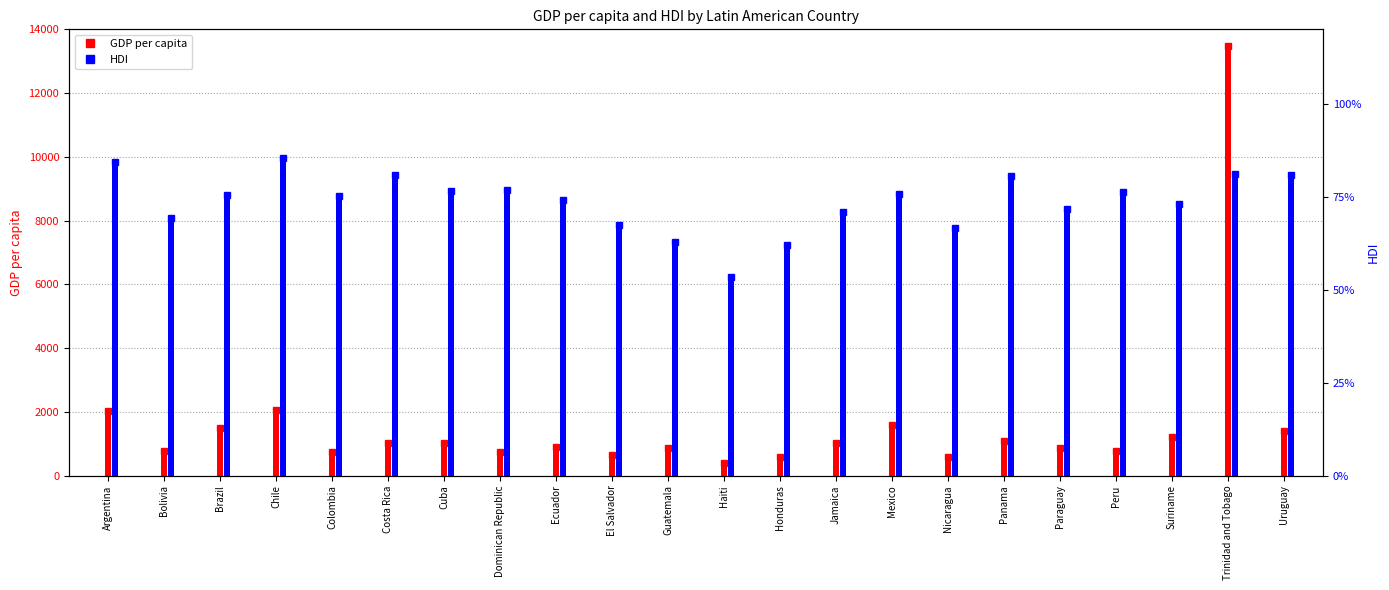

How many groups of bars are there?

22